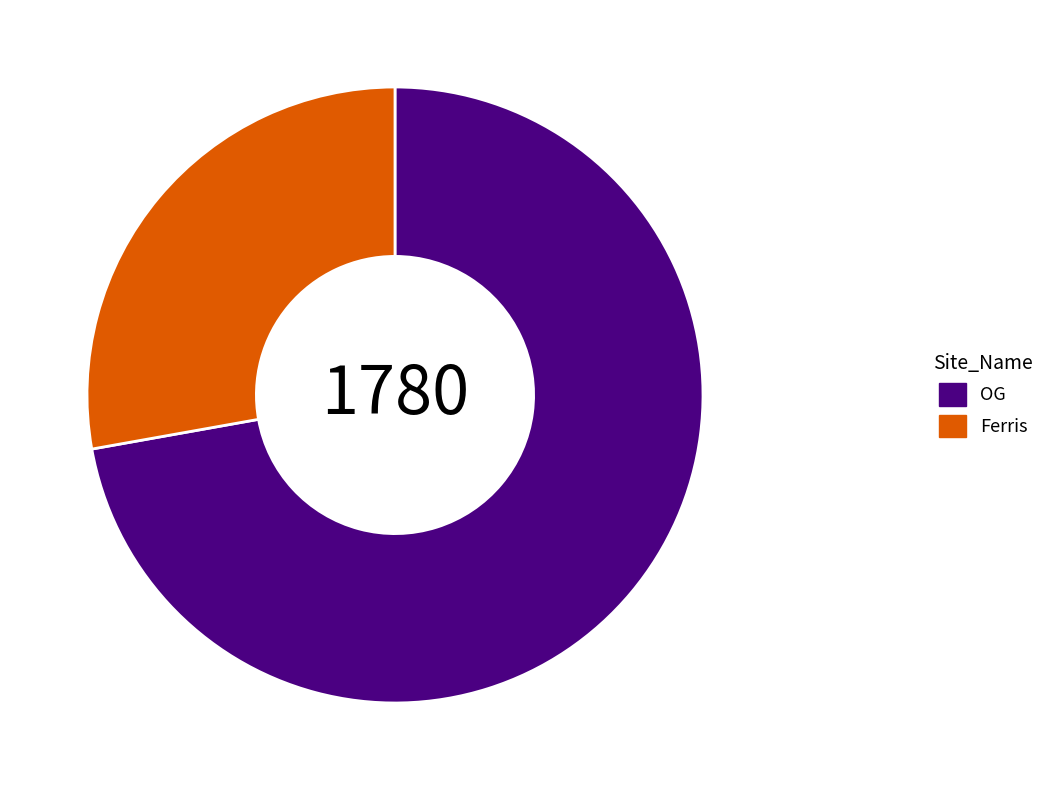

Approximately how many times larger is the value at Ferris compared to OG?

0.4